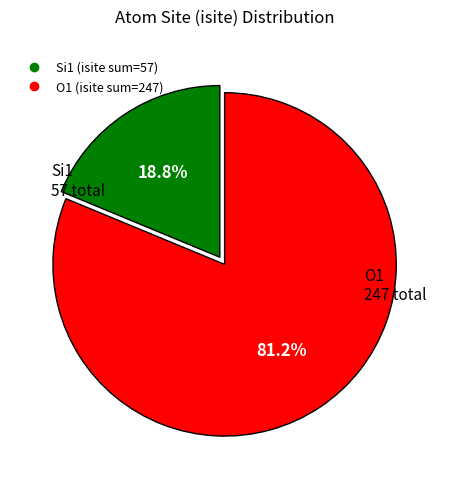

Is there a majority slice in this chart?

Yes